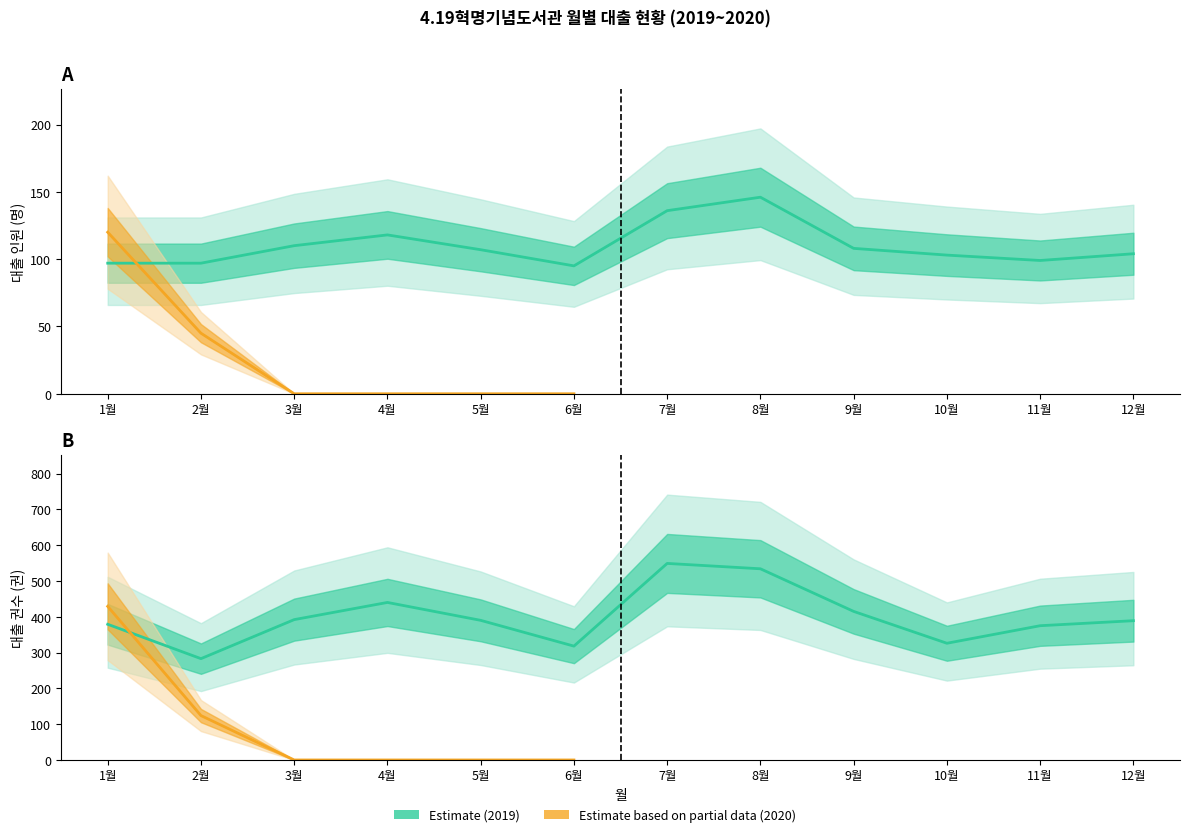

Rank the series by their average value, from highest to lowest.

2019년 대출권수, 2019년 대출인원(명)